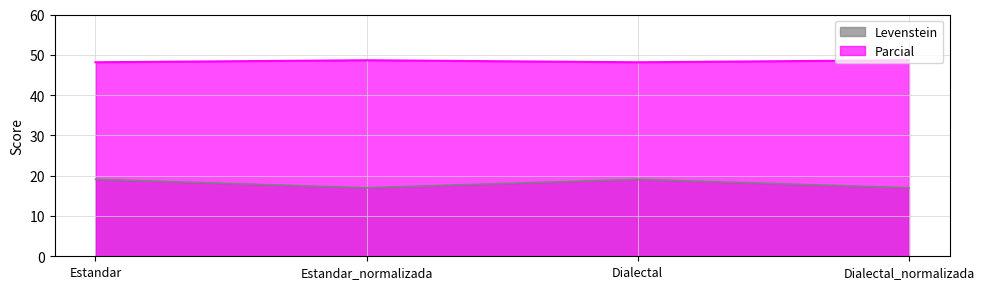

True or false: Levenstein and Parcial cross at least once.

False